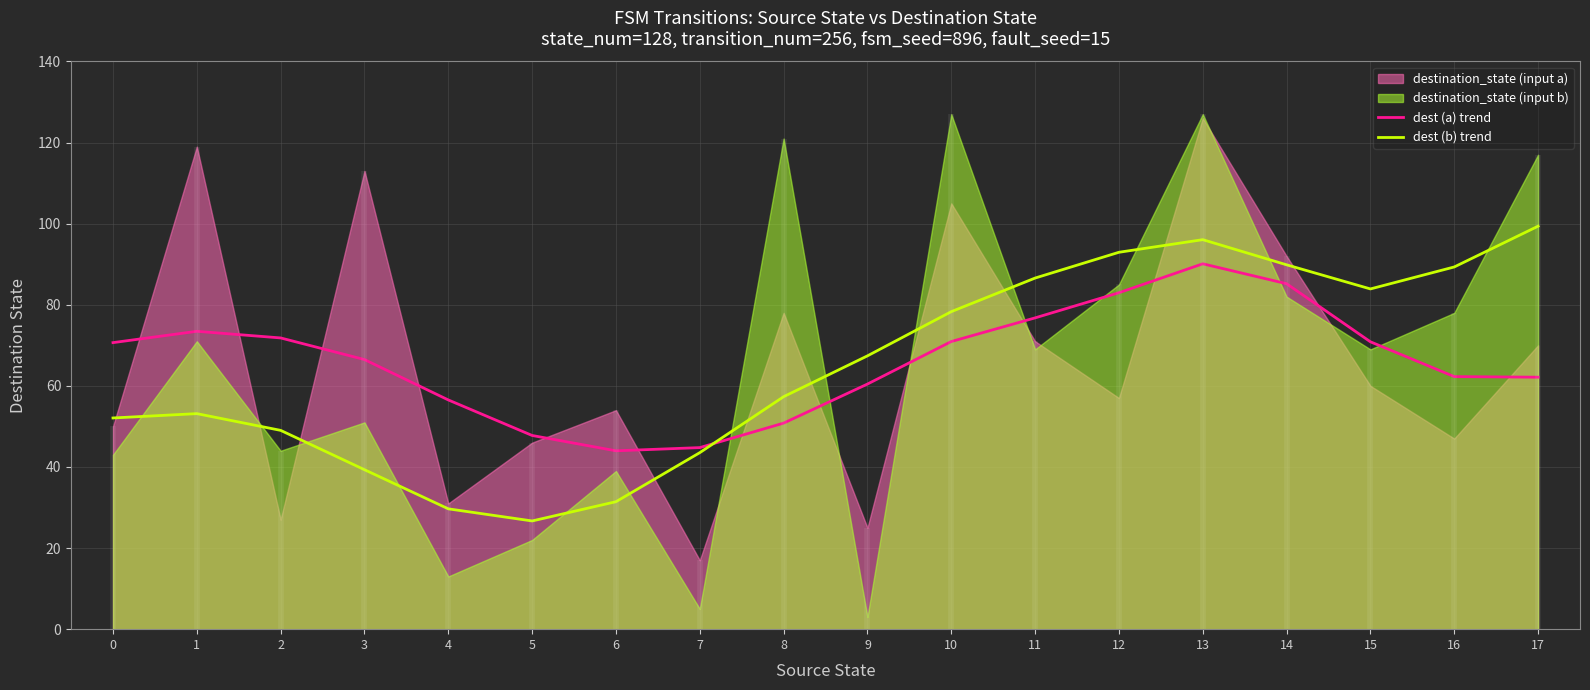

Is it true that dest (a) trend equals 12.5 at 16?

False